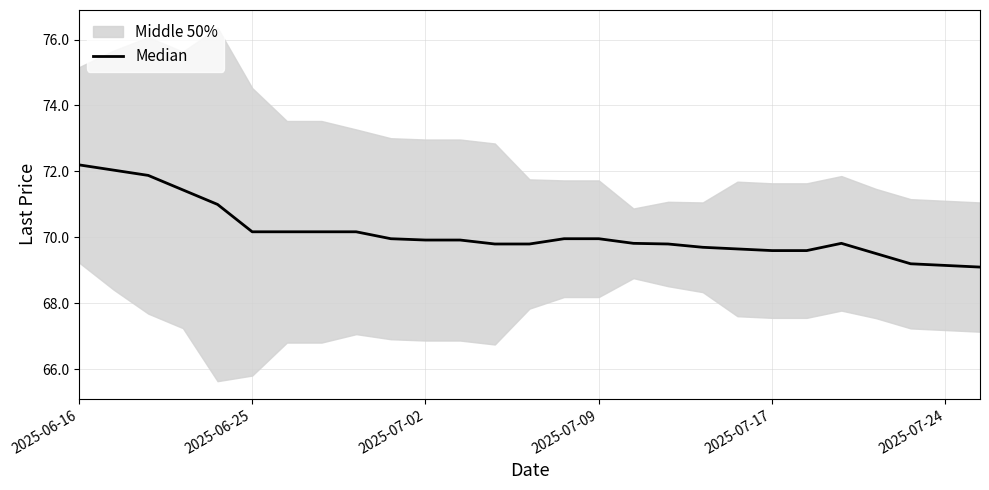

Which label corresponds to the largest value in the chart?

2025-06-16